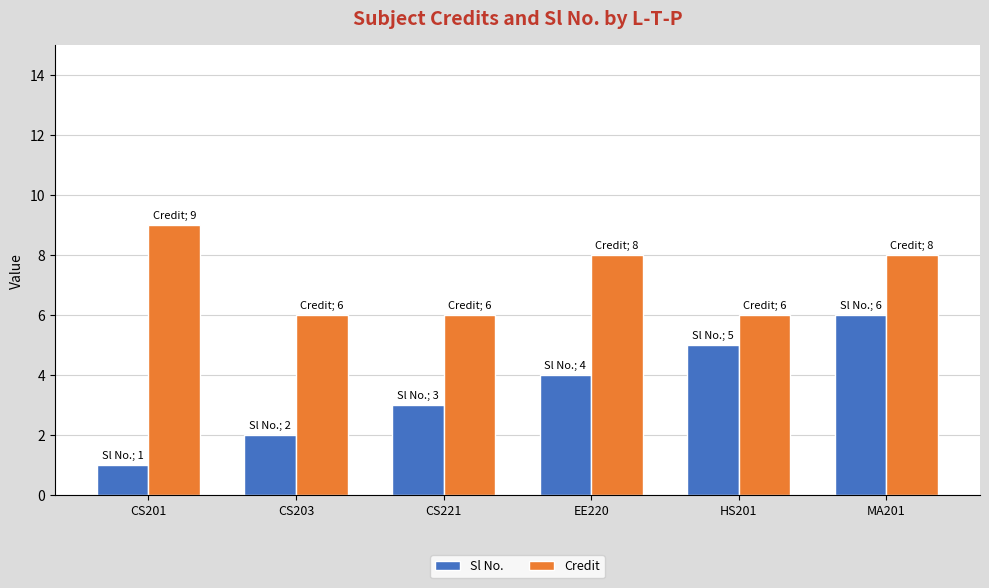

Does the chart contain stacked bars?

No